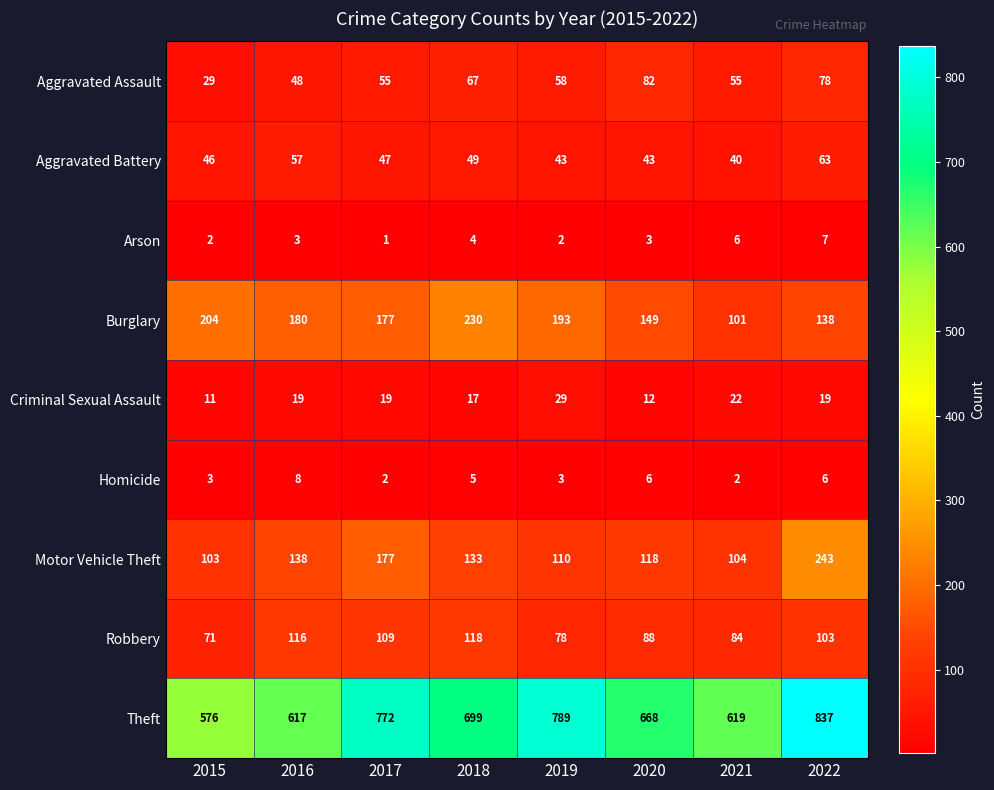

List the series in order of their peak value, lowest first.

Arson, Homicide, Criminal Sexual Assault, Aggravated Battery, Aggravated Assault, Robbery, Burglary, Motor Vehicle Theft, Theft